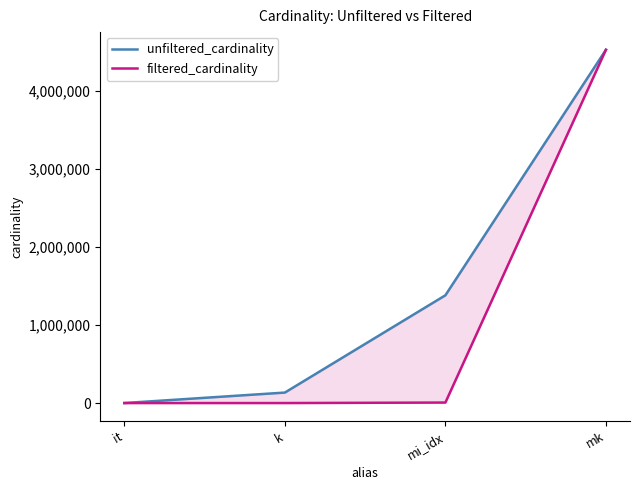

What is the difference between the filtered_cardinality values at mk and k?

4523917